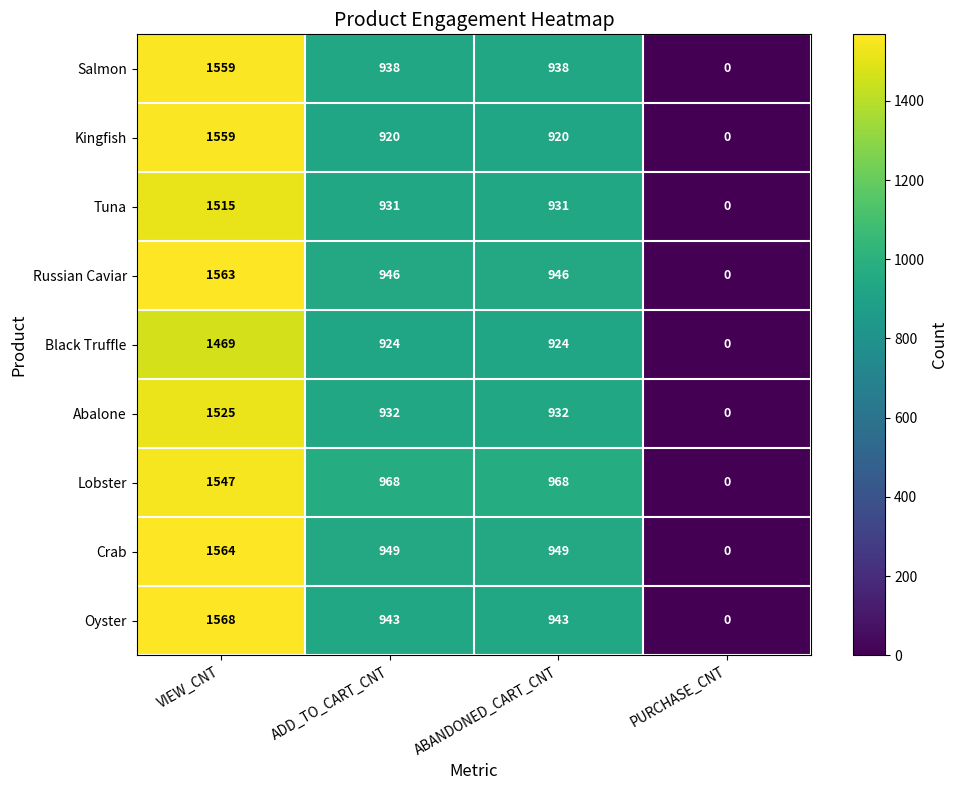

At which label does Black Truffle first exceed 924?

VIEW_CNT